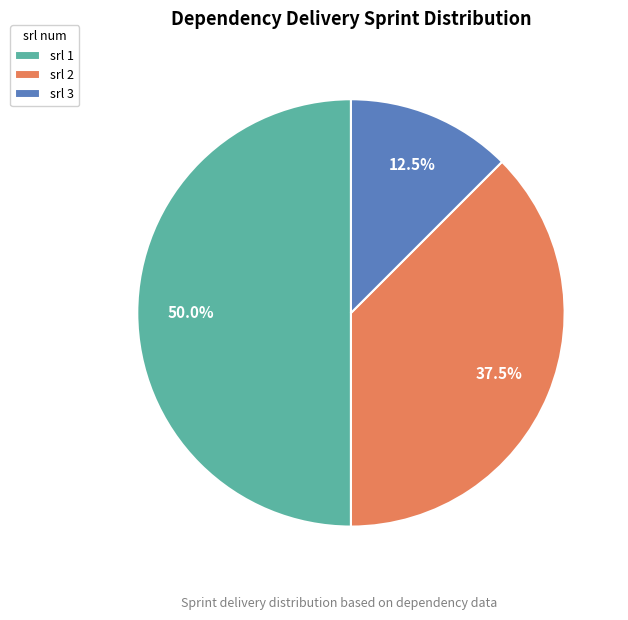

Rank the categories by value from lowest to highest.

srl 3, srl 2, srl 1